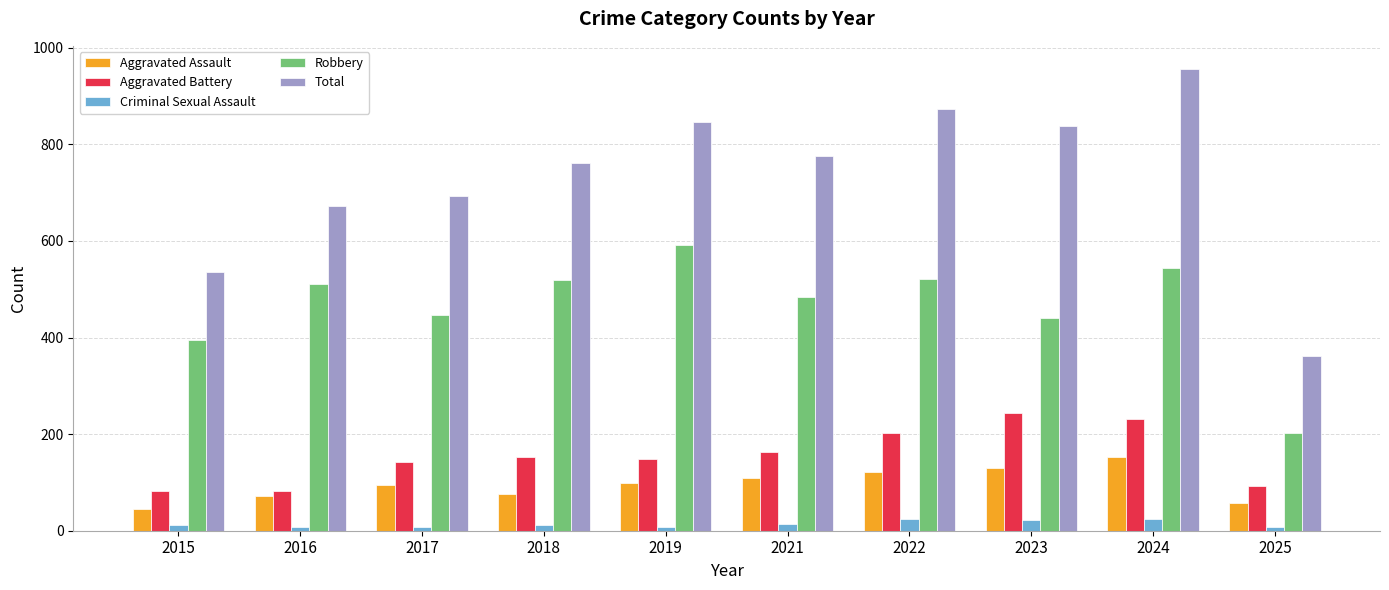

Rank the series at 2022 from lowest to highest value.

Criminal Sexual Assault, Aggravated Assault, Aggravated Battery, Robbery, Total